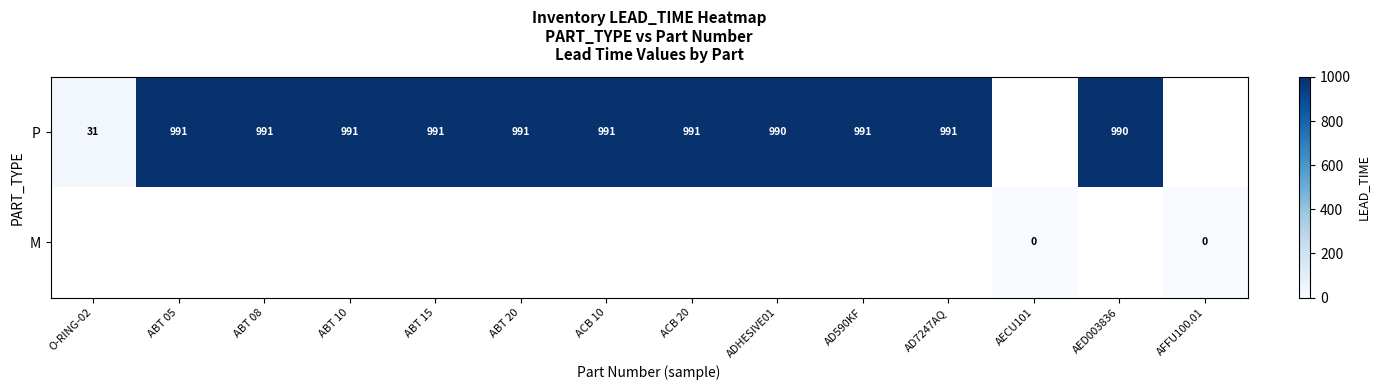

What is the greatest value displayed?

991.0